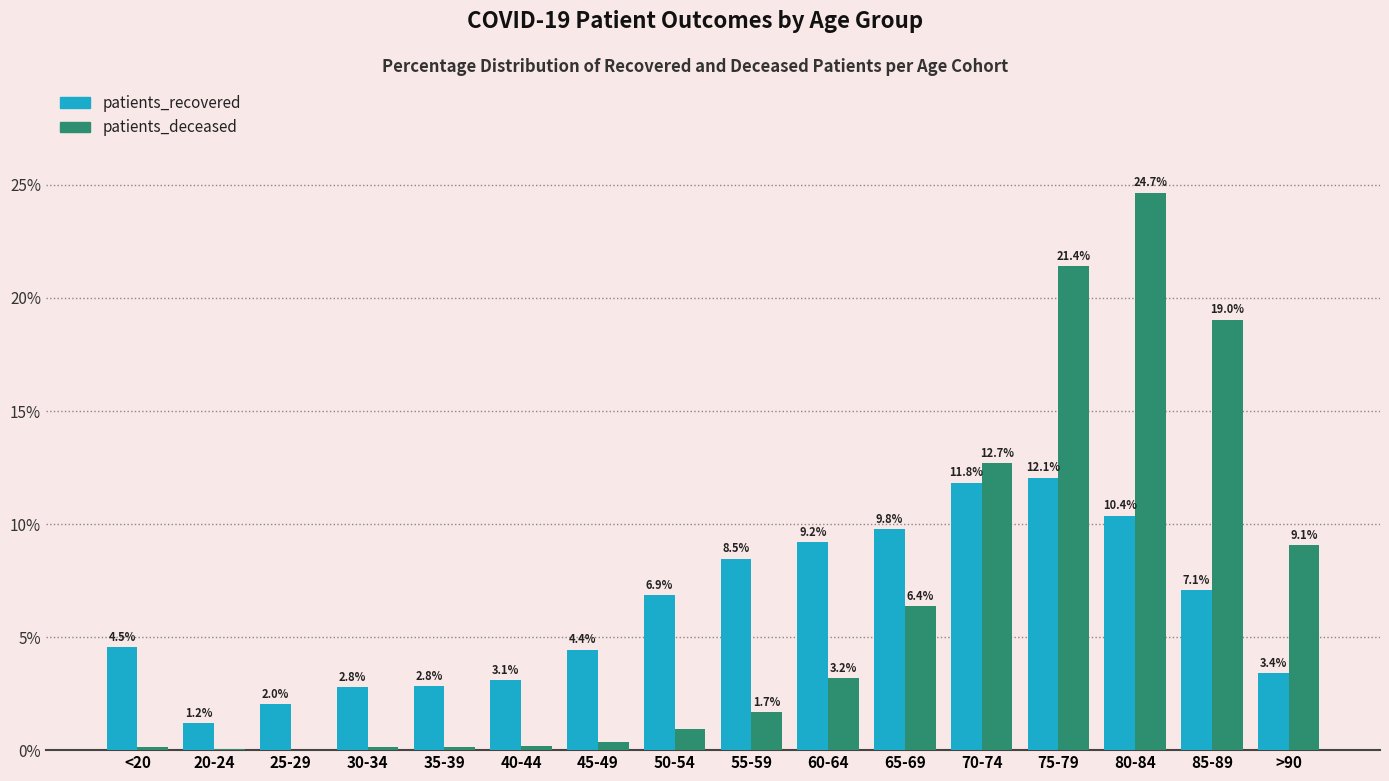

Where does the patients_recovered series first go above 6?

50-54